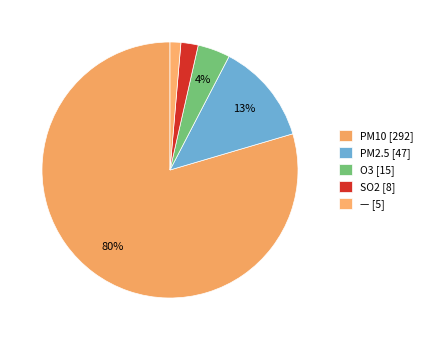

Which slice is the smallest?

—